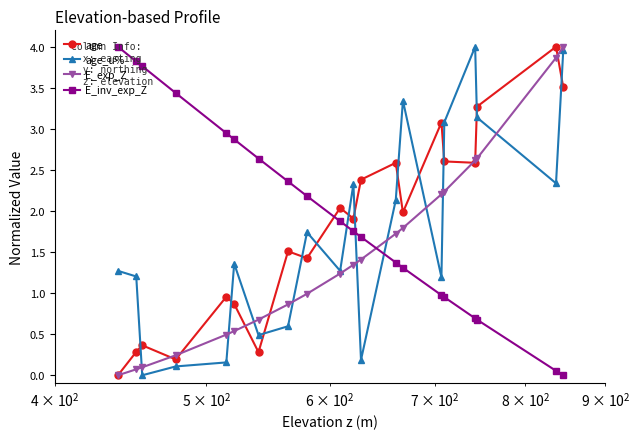

What is the value of the age_u% point at the 19th from the left?

2.3